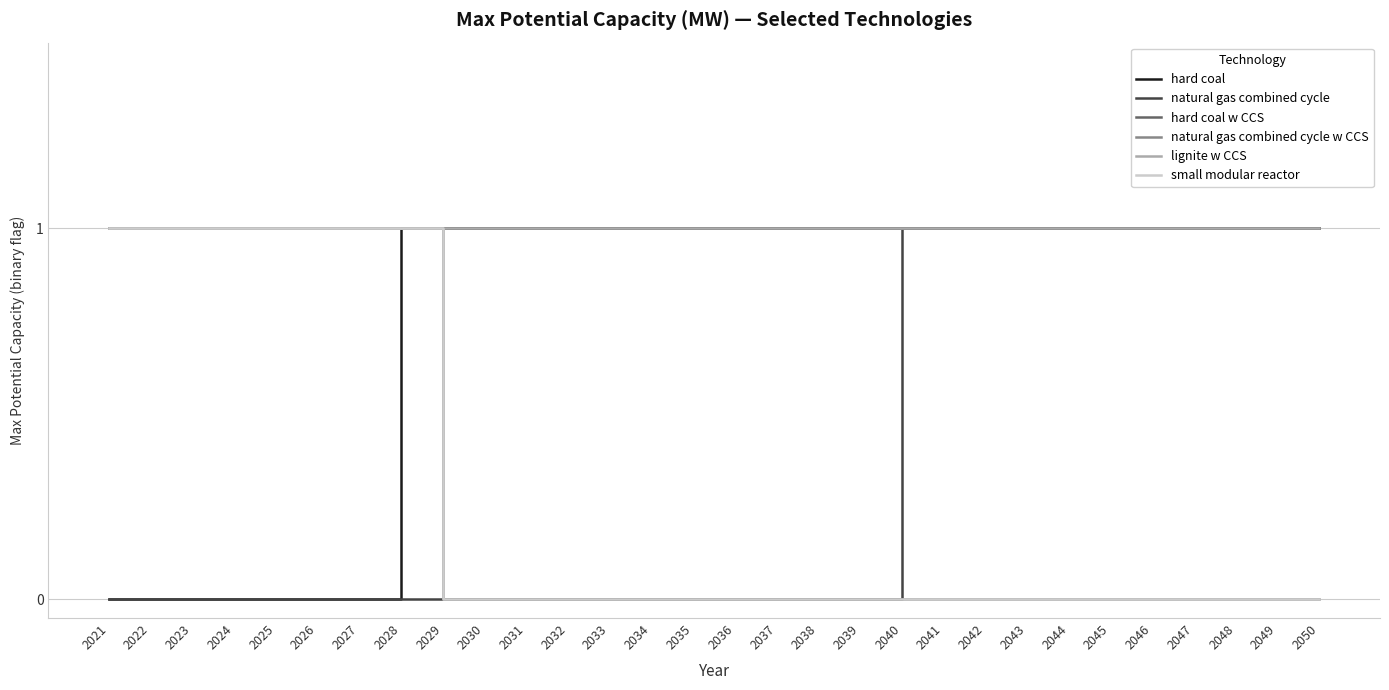

True or false: natural gas combined cycle w CCS and natural gas combined cycle intersect in this chart.

False